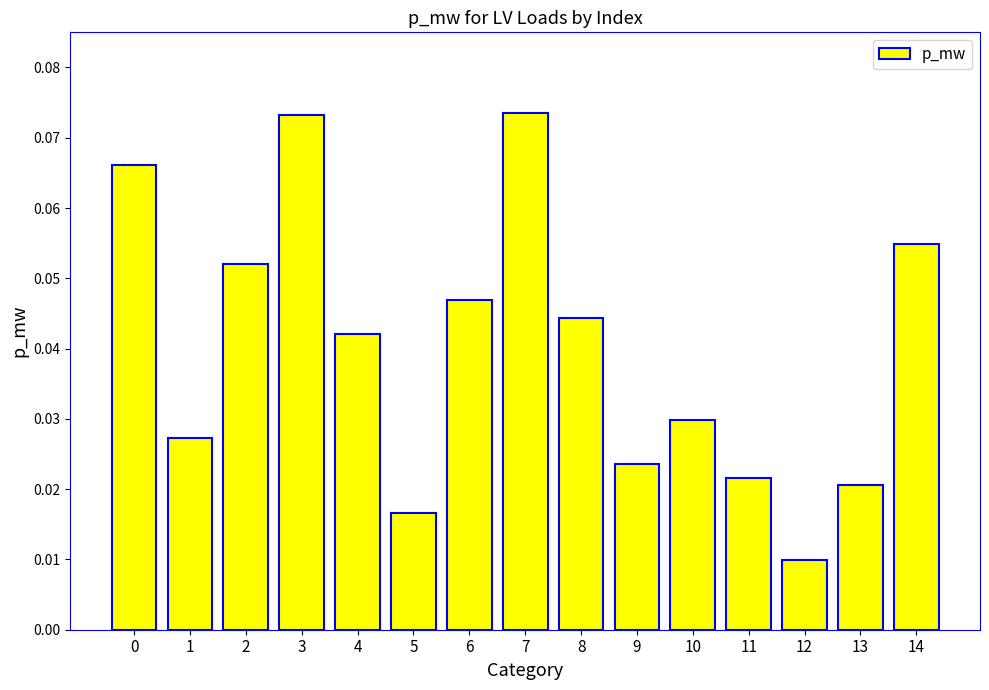

Which has a higher value, 10 or 3?

3